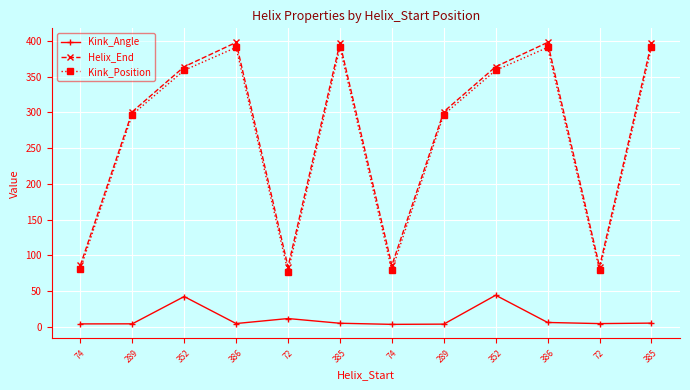

Reading right to left, what are all the values shown in this chart?

Kink_Angle: 5.1	4.5	6.0	44.2	3.7	3.4	4.9	11.5	4.6	42.3	4.1	4.0
Helix_End: 397.0	84.0	398.0	364.0	301.0	86.0	397.0	84.0	398.0	364.0	301.0	86.0
Kink_Position: 391.0	79.0	391.0	359.0	297.0	79.0	391.0	77.0	391.0	359.0	297.0	81.0